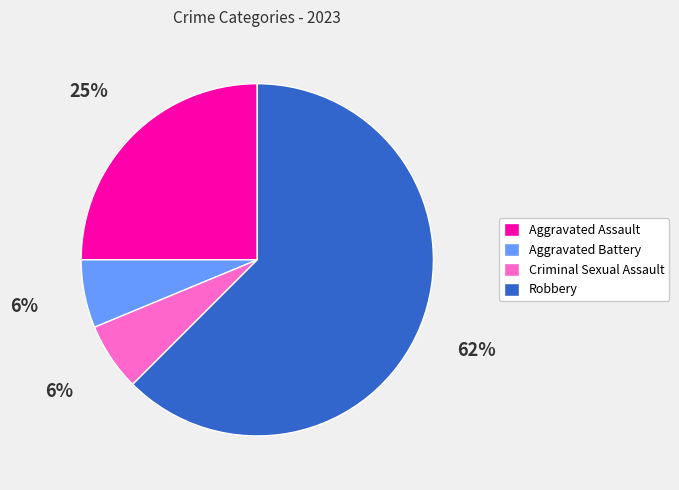

Between Aggravated Battery and Aggravated Assault, which is larger?

Aggravated Assault